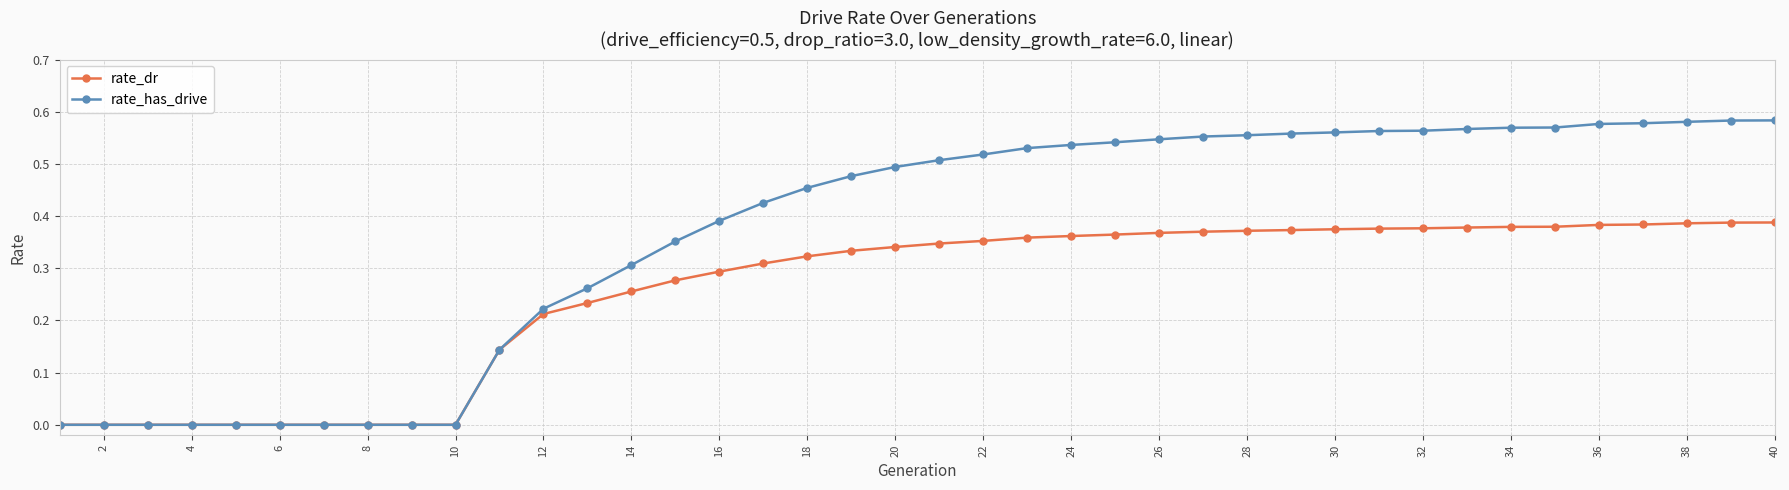

How many distinct data groups are displayed?

2